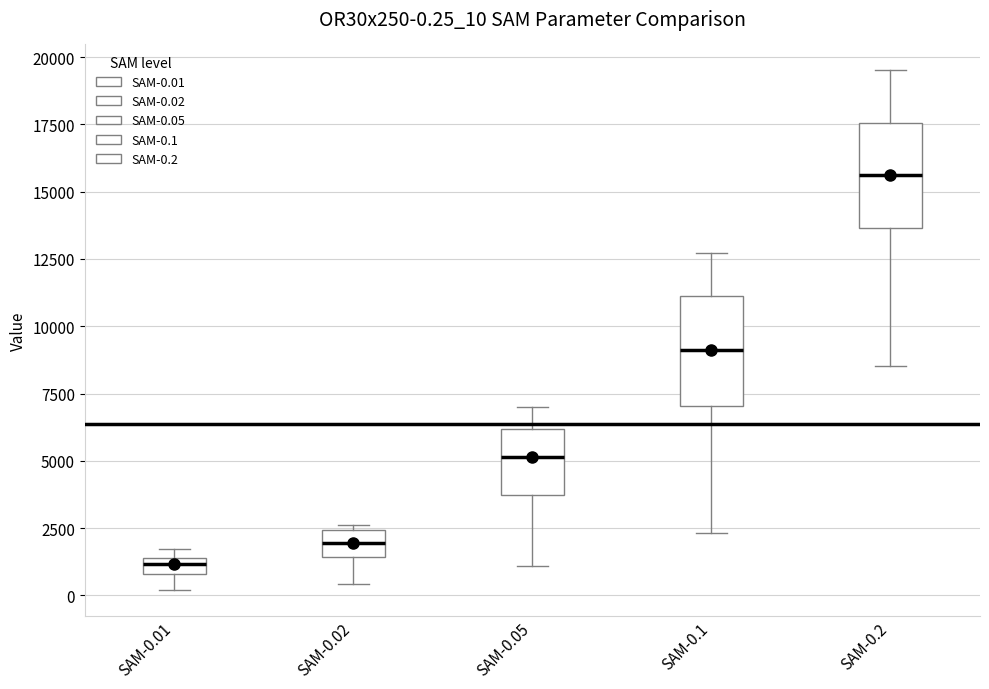

Which box has the highest median line?

SAM-0.2